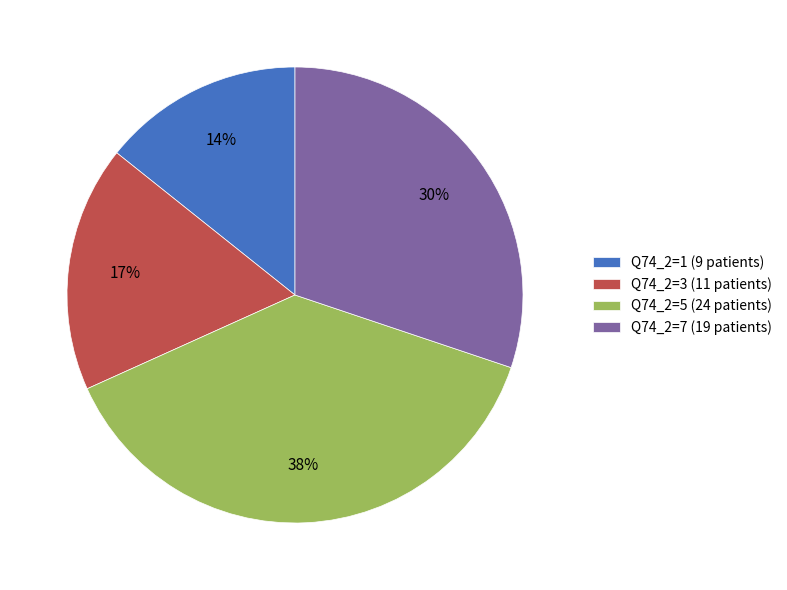

Between Q74_2=1 (9 patients) and Q74_2=5 (24 patients), which is larger?

Q74_2=5 (24 patients)